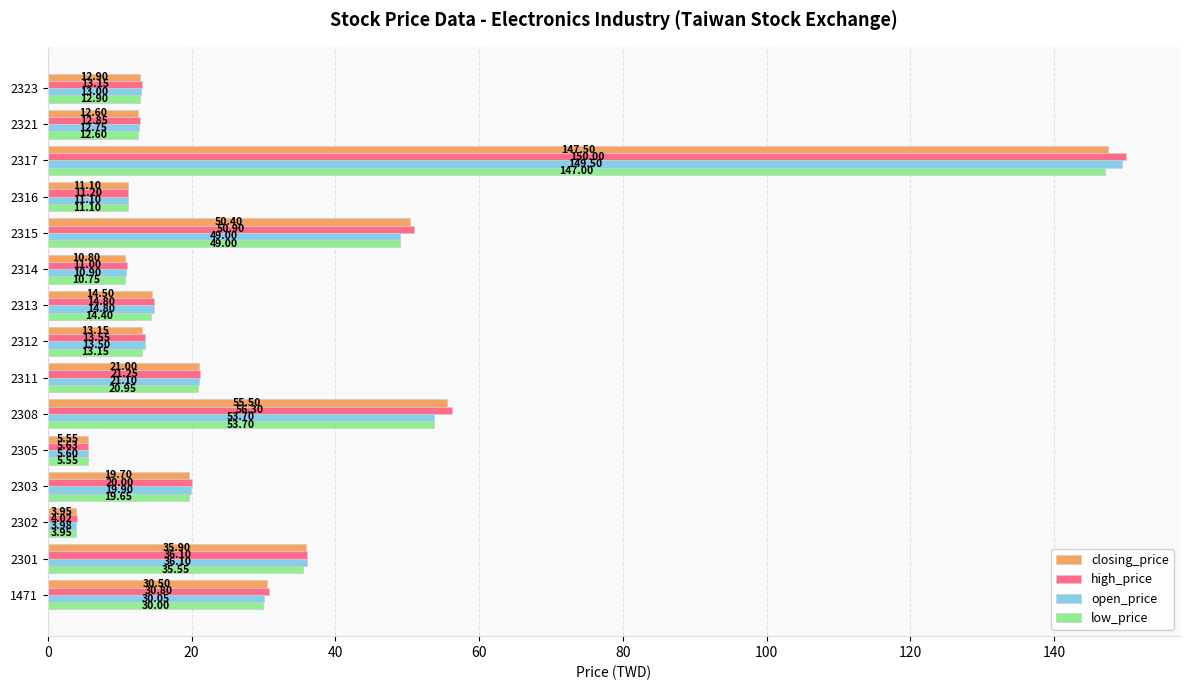

Count the number of data series in this chart.

4